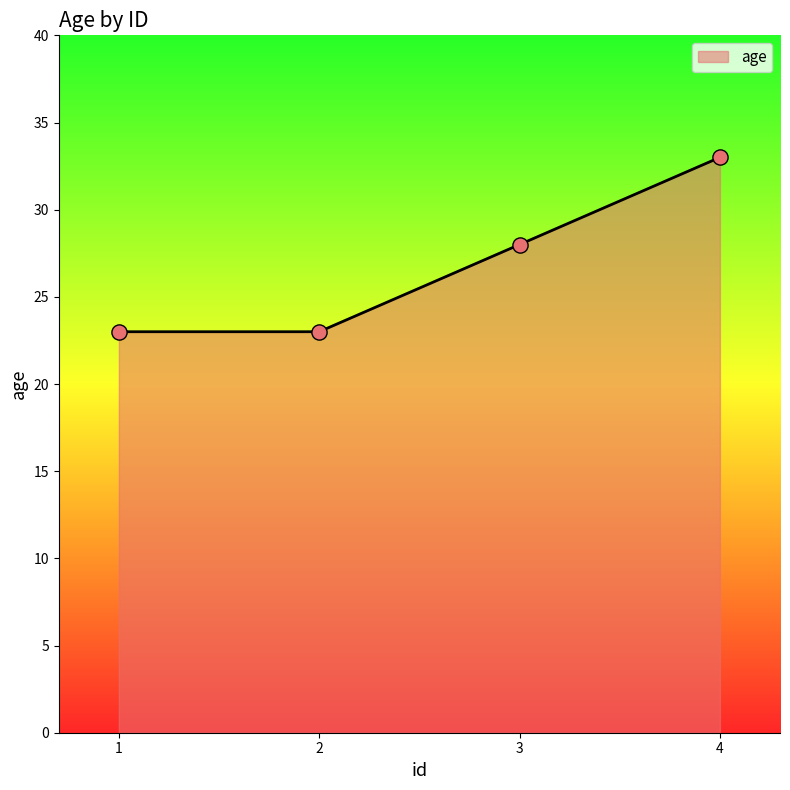

Which has a higher value, 3 or 4?

4